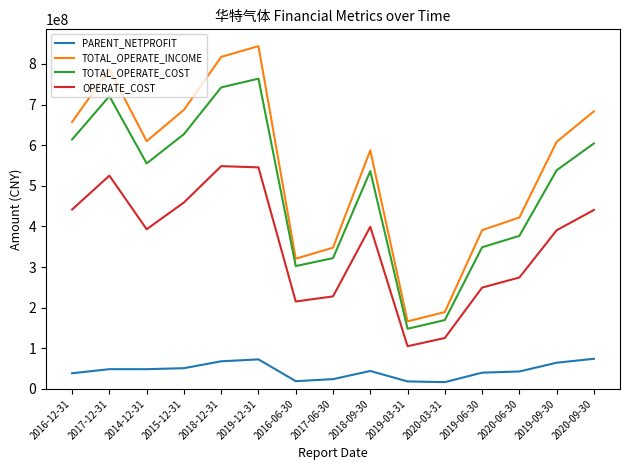

Between 2017-12-31 and 2016-06-30, which series saw the biggest shift?

TOTAL_OPERATE_INCOME